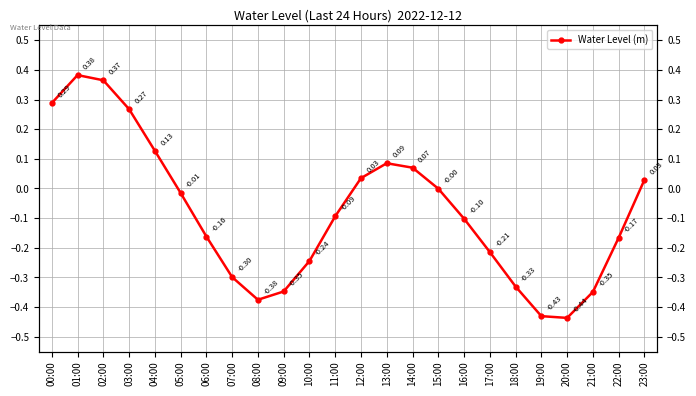

How many distinct data groups are displayed?

1